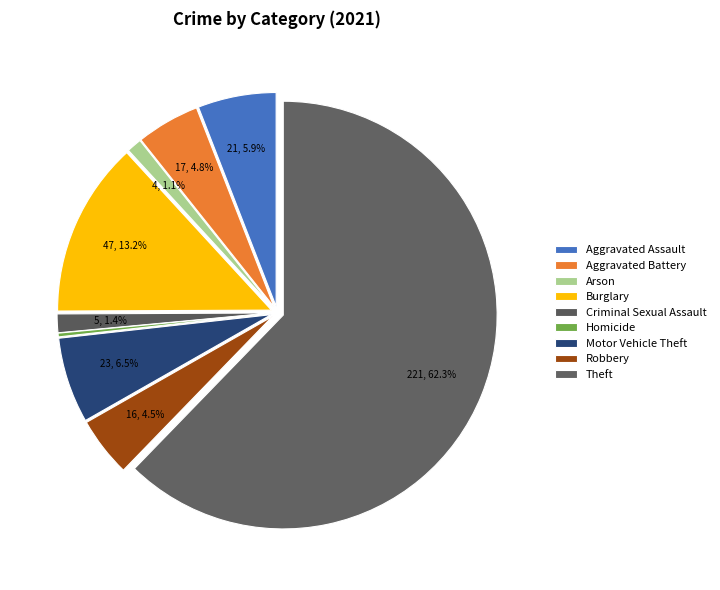

True or false: Burglary accounts for 13% of the total.

True